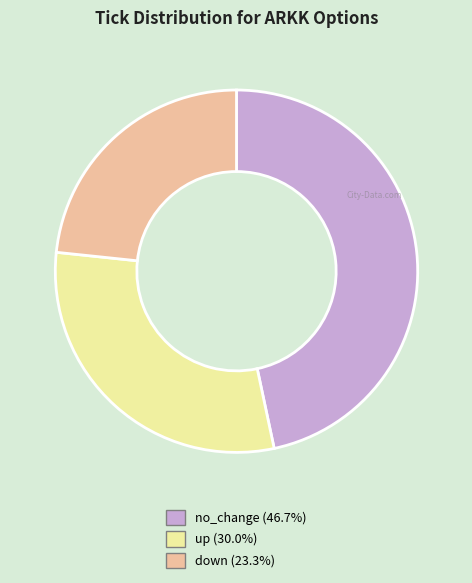

How many slices are in this pie chart?

3